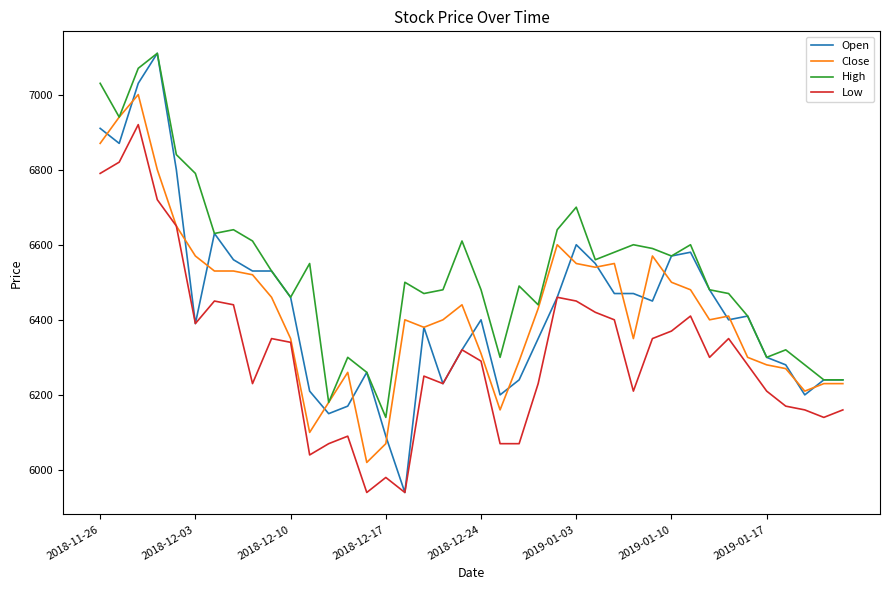

True or false: Low and High intersect in this chart.

False